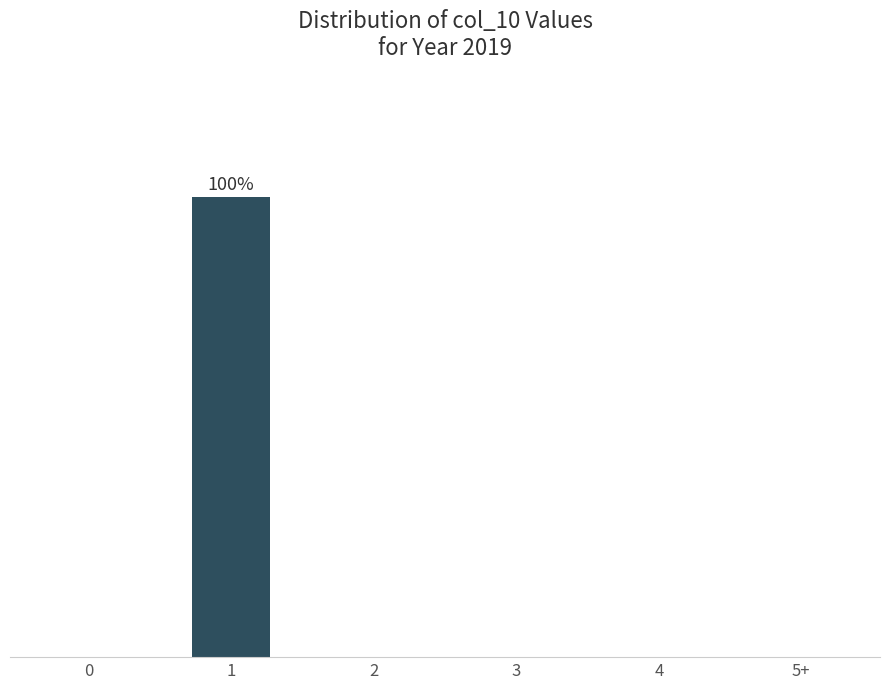

Reading left to right, list all the values displayed in this chart.

0=0	1=100	2=0	3=0	4=0	5+=0